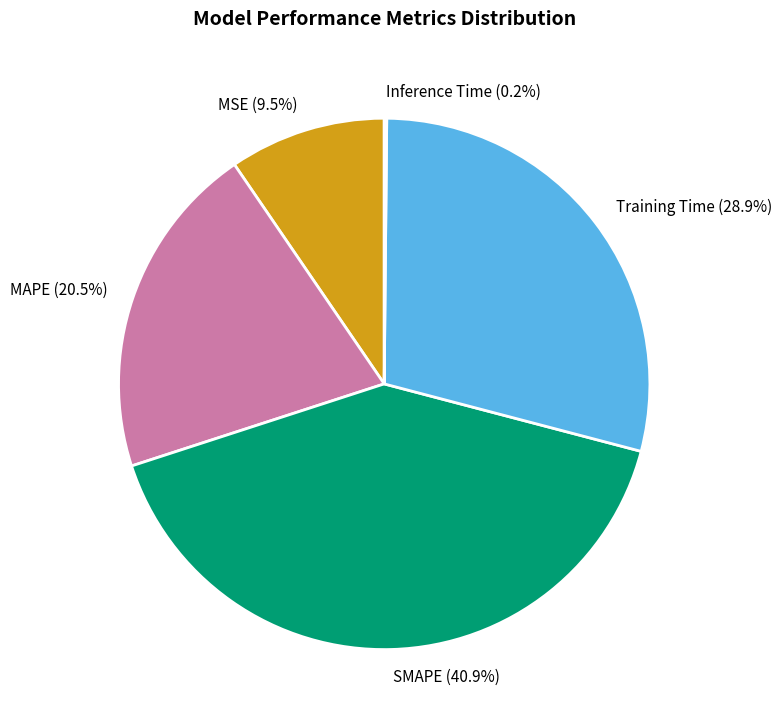

Does any single category account for the majority?

No